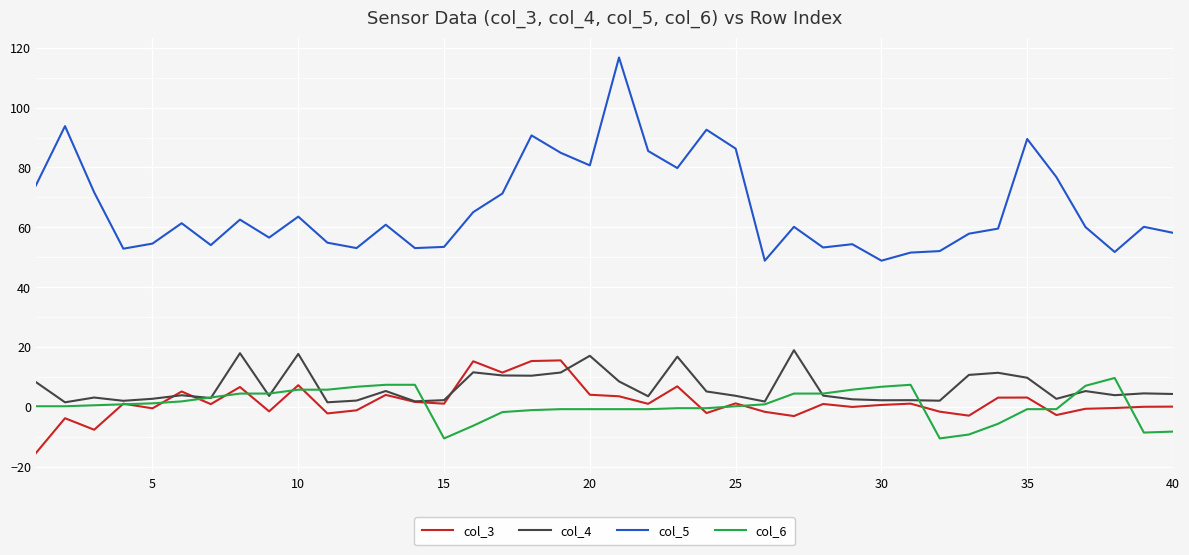

Which series has the largest range (max minus min)?

col_5